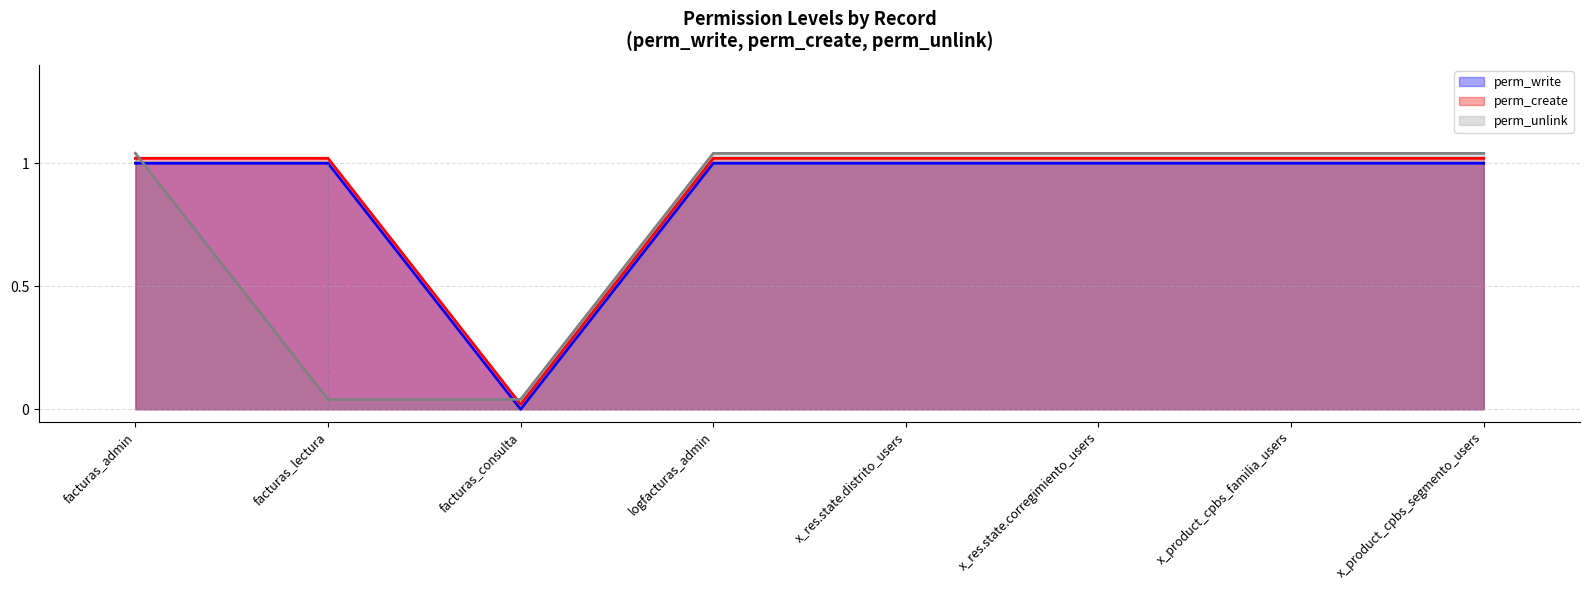

Is it true that perm_write equals 0.0 at facturas_consulta?

True